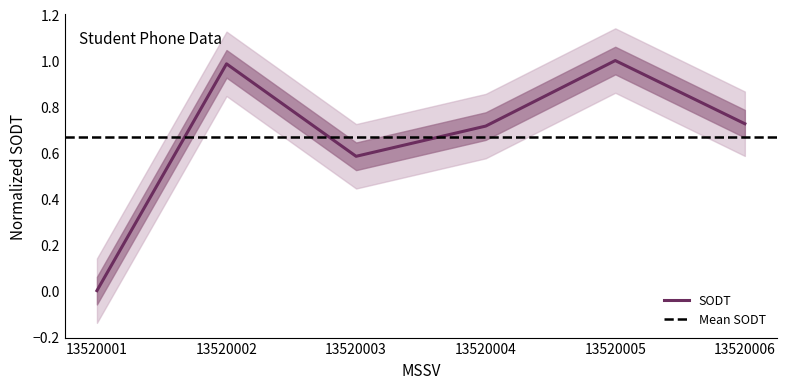

Which category has the lowest value in the SODT series?

13520001